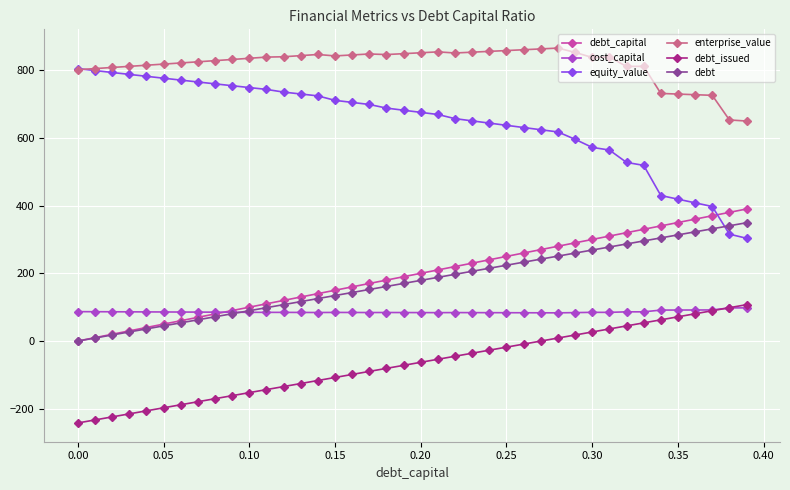

What is the value of the debt_issued point at the 31st from the left?

26.8